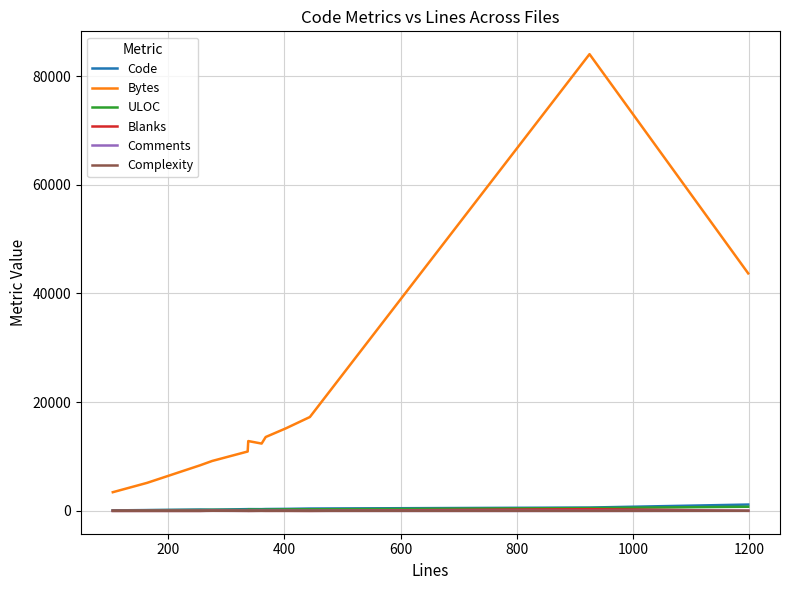

True or false: Bytes and Blanks intersect in this chart.

False